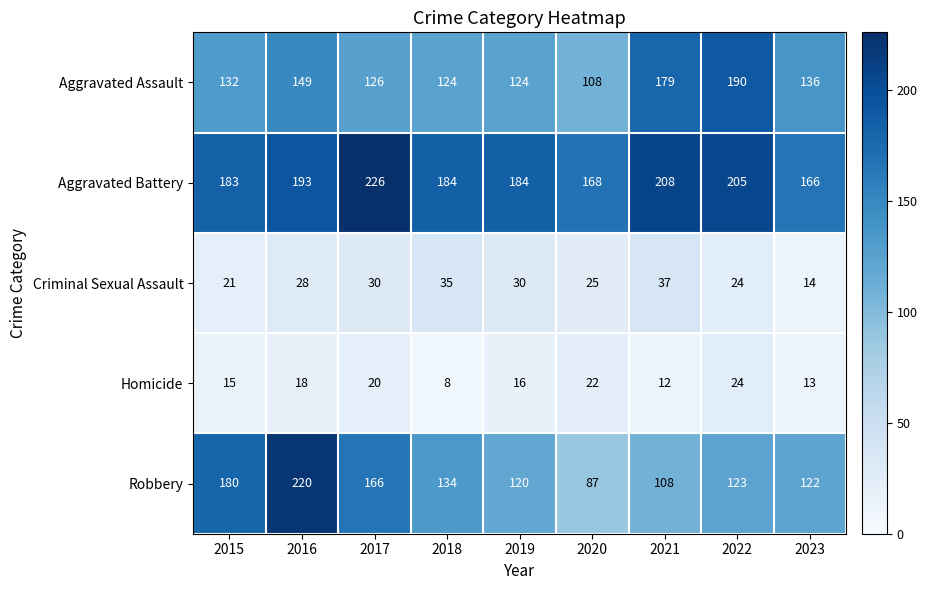

List the labels in order of Homicide value, smallest first.

2018, 2021, 2023, 2015, 2019, 2016, 2017, 2020, 2022